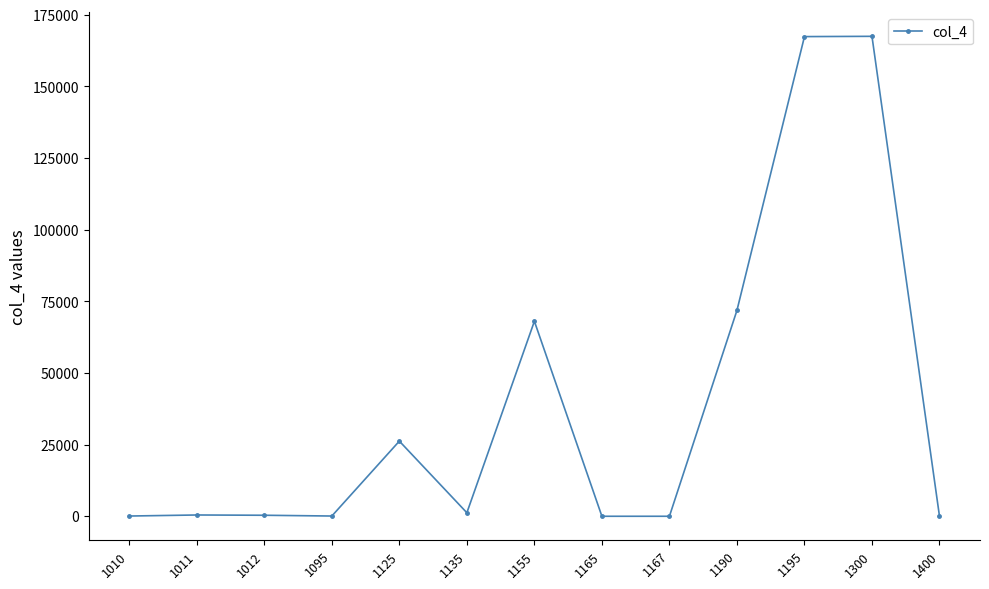

How many interior local peaks (higher than both neighbors) does the data have?

4